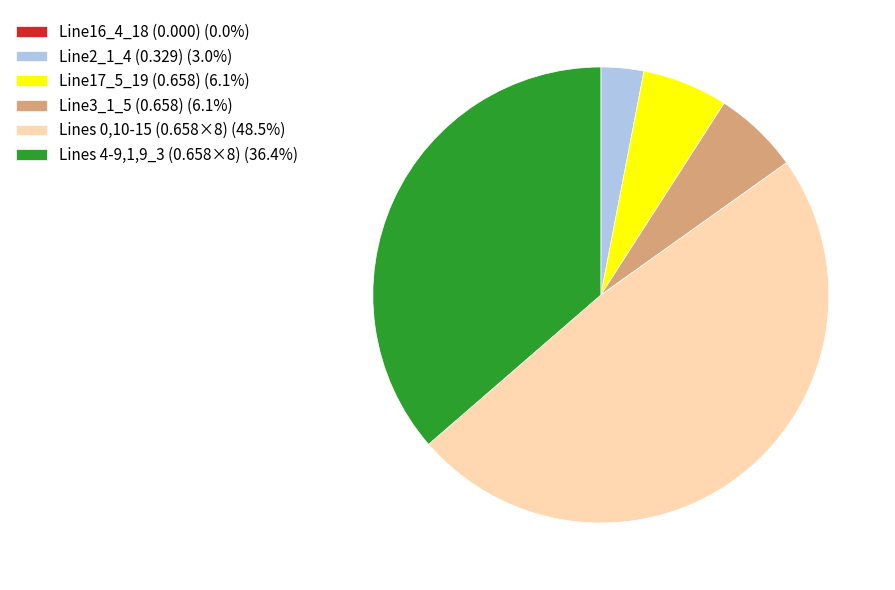

Does Line17_5_19 (0.658) (6.1%) represent more than half of the total?

No